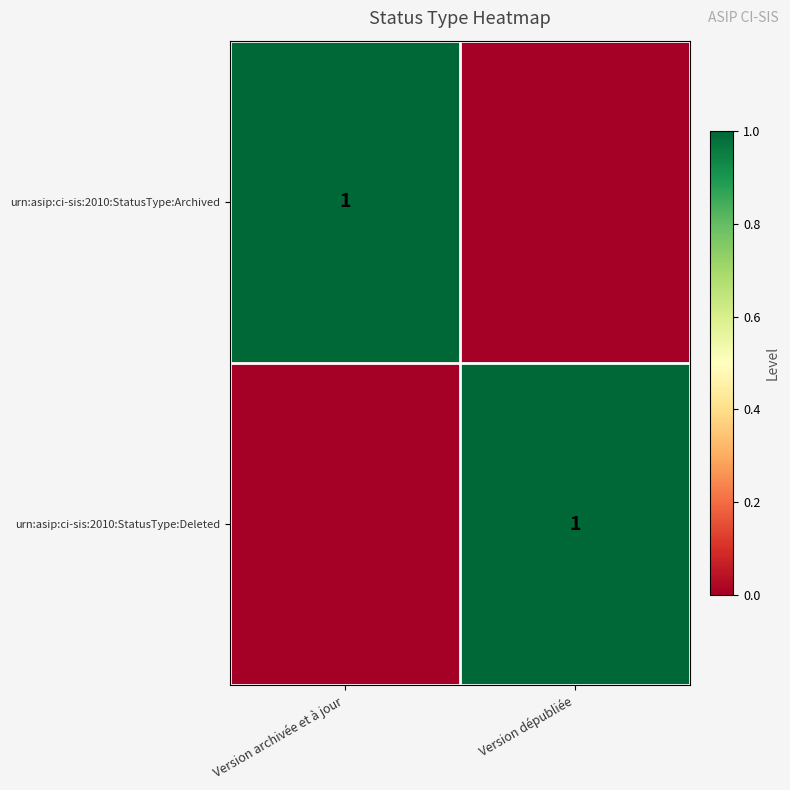

True or false: urn:asip:ci-sis:2010:StatusType:Archived has a value of 0 at Version archivée et à jour.

False